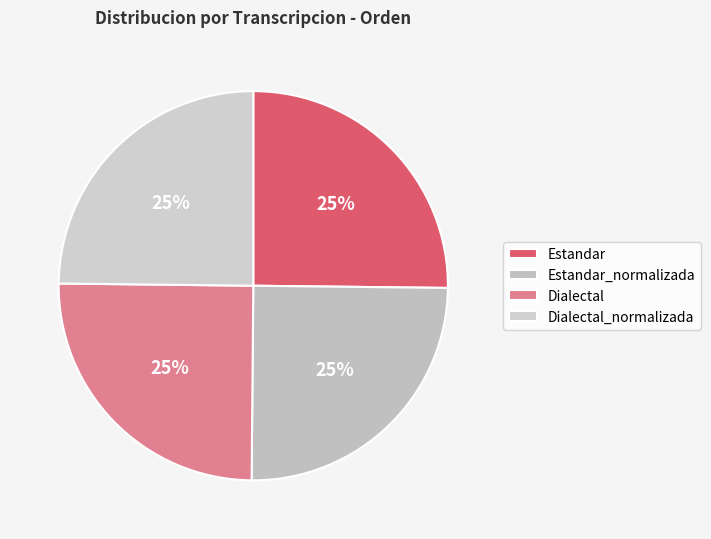

To the nearest percent, what is the average slice percentage?

25%